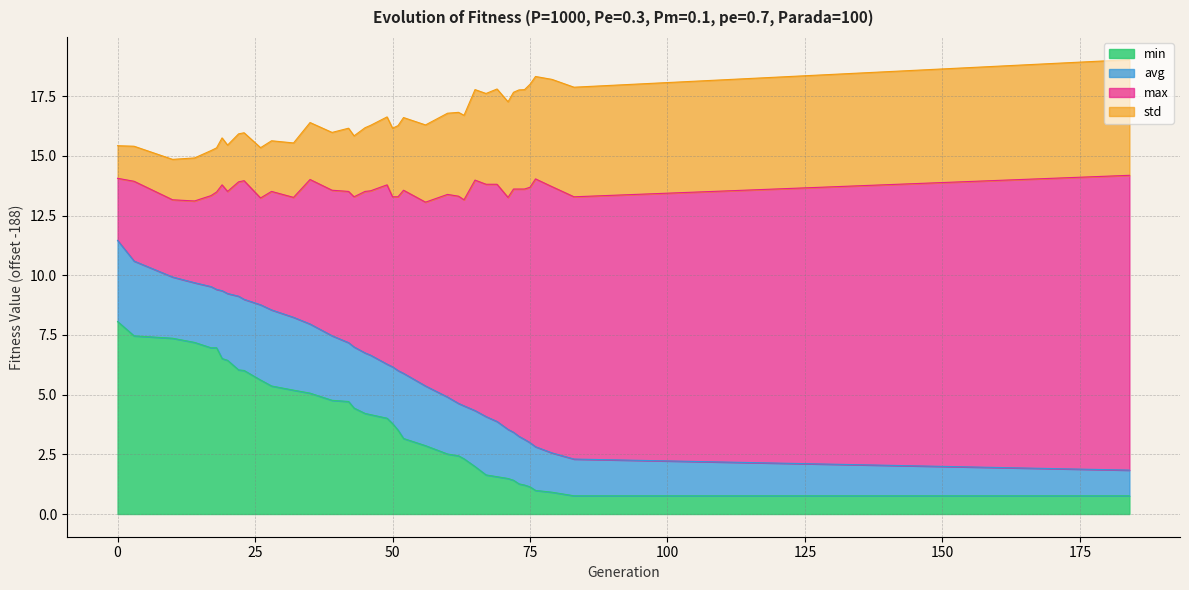

Between 35 and 69, which series saw the biggest shift?

avg